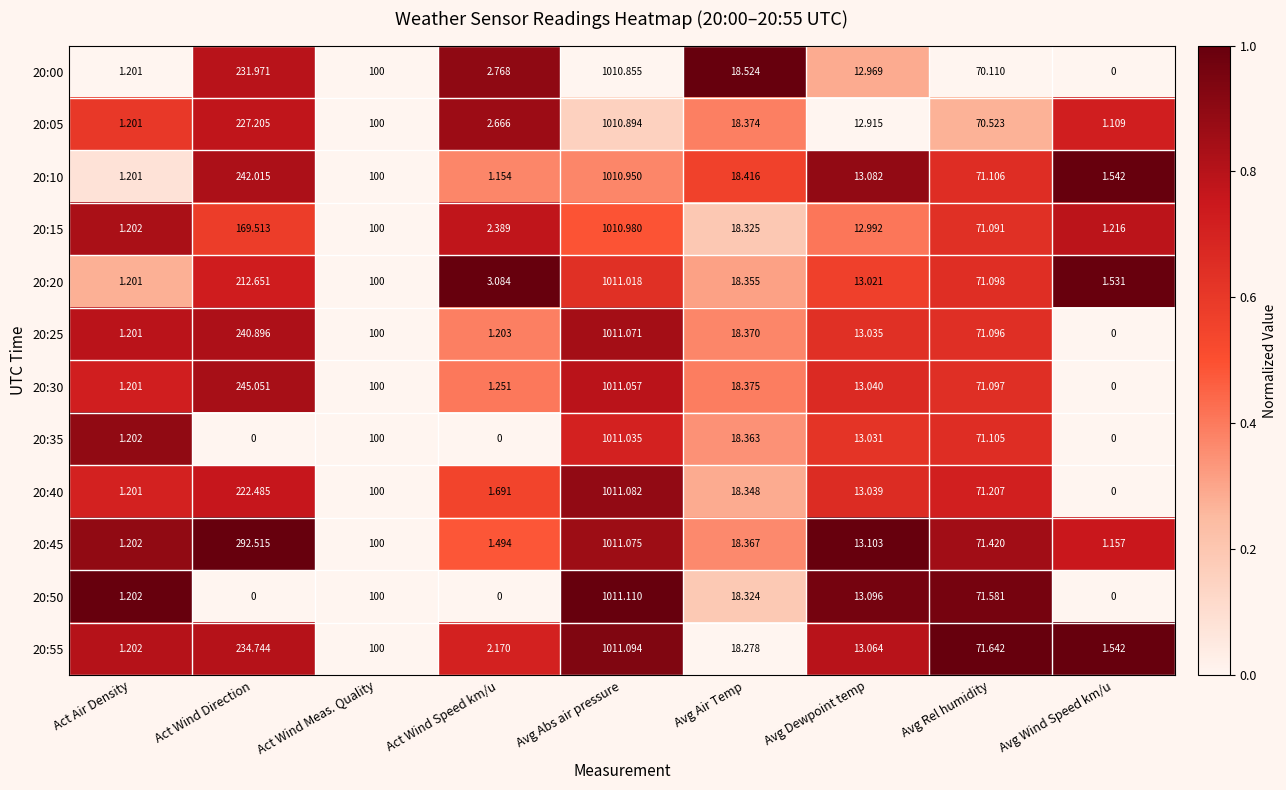

At Avg Rel humidity, list the series in order from largest to smallest.

20:55, 20:50, 20:45, 20:40, 20:10, 20:35, 20:20, 20:30, 20:25, 20:15, 20:05, 20:00